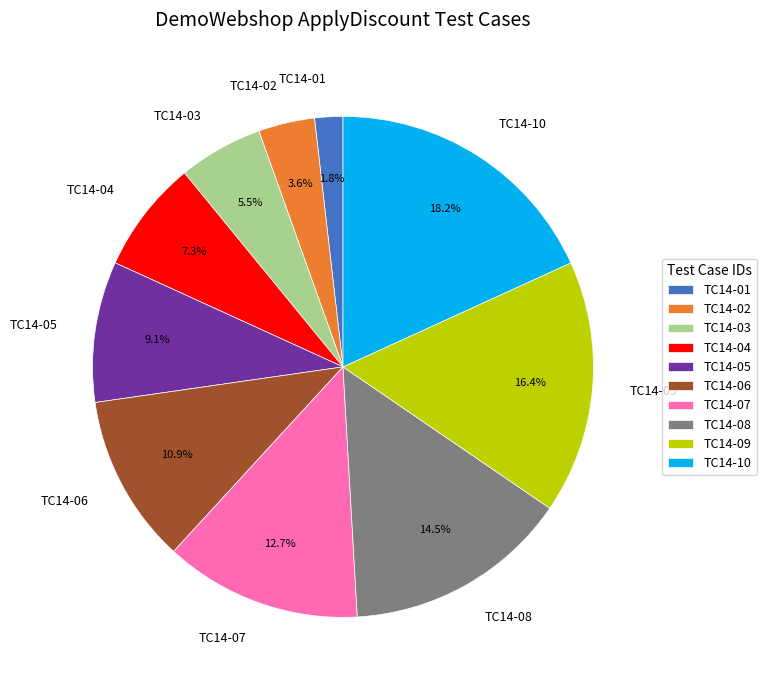

Which slice is the smallest?

TC14-01